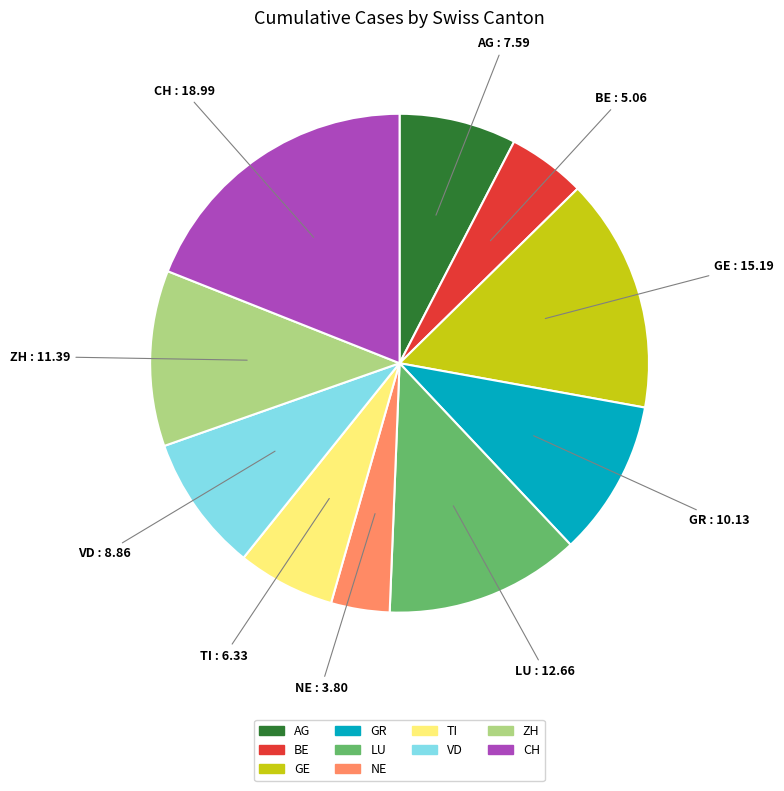

Rank the categories by value from lowest to highest.

NE, BE, TI, AG, VD, GR, ZH, LU, GE, CH